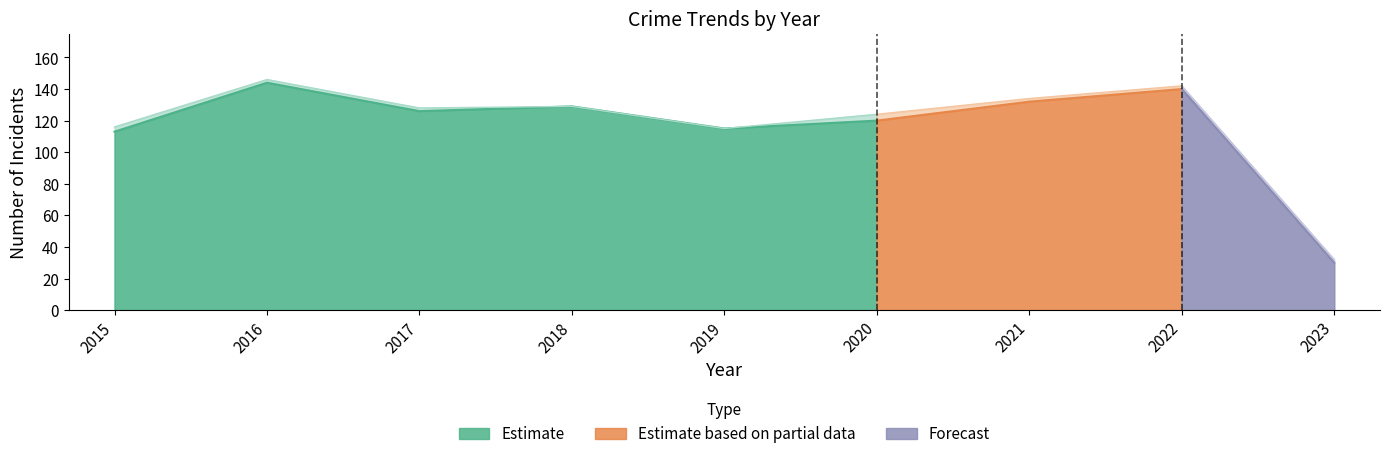

In Total, how many points are higher than both neighbors (excluding endpoints)?

3